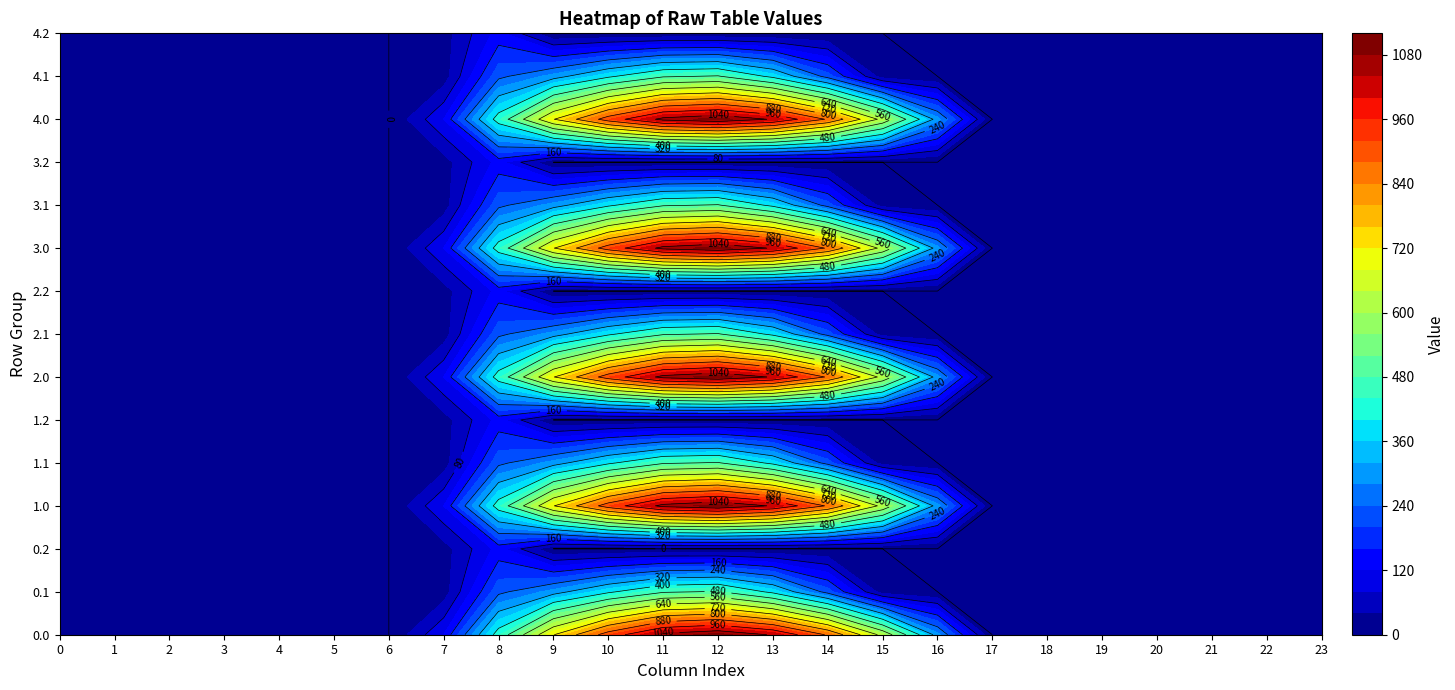

Is the value of 0.0 at 7 greater than the value of 2.0 at 6?

Yes